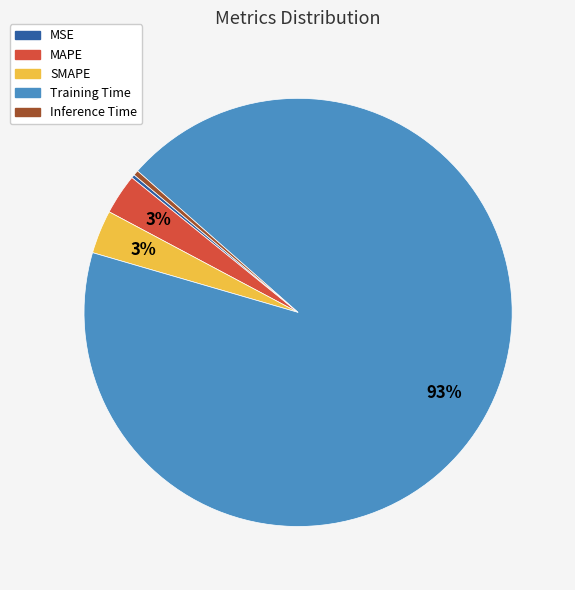

Which category has the biggest portion of the pie?

Training Time